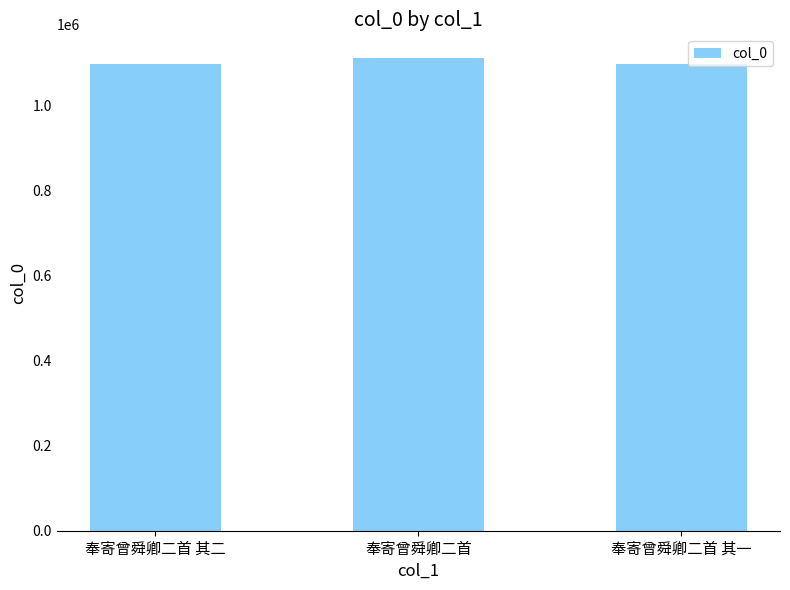

What value does the data have at 奉寄曾舜卿二首 其一?

1099068